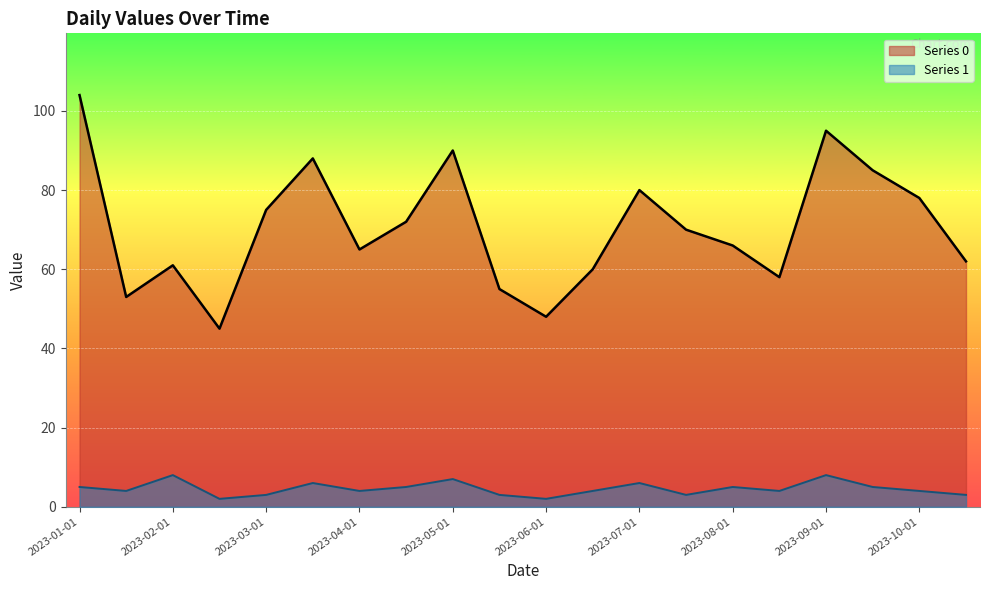

Is it true that Series 0 equals 78 at 2023-10-01?

True